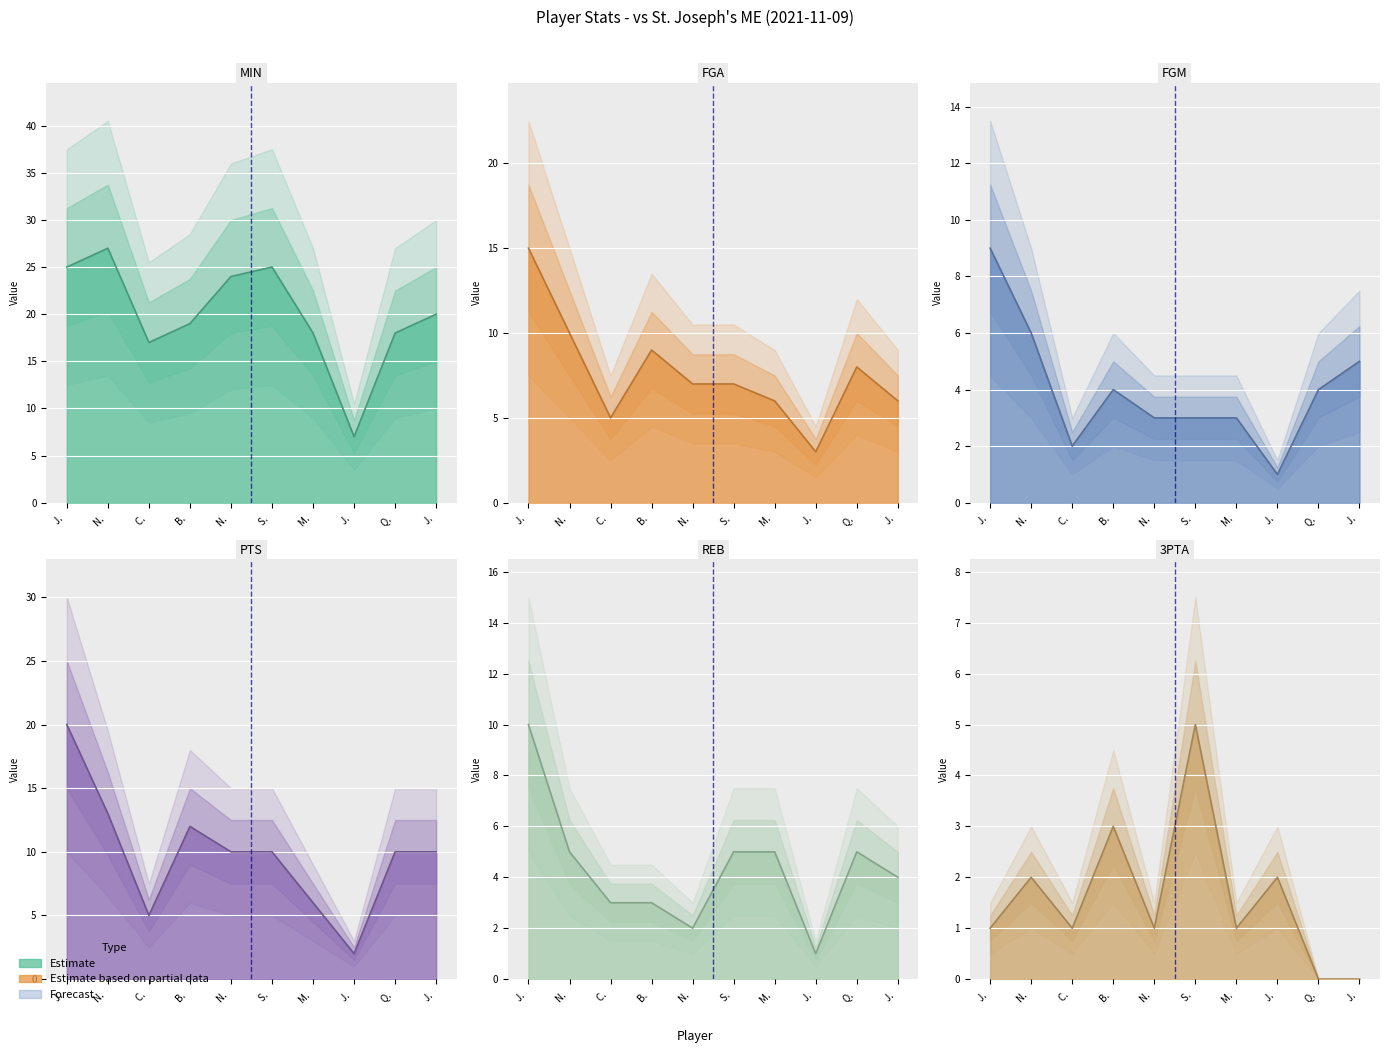

In 3PTA, how many points are lower than both neighbors (excluding endpoints)?

3